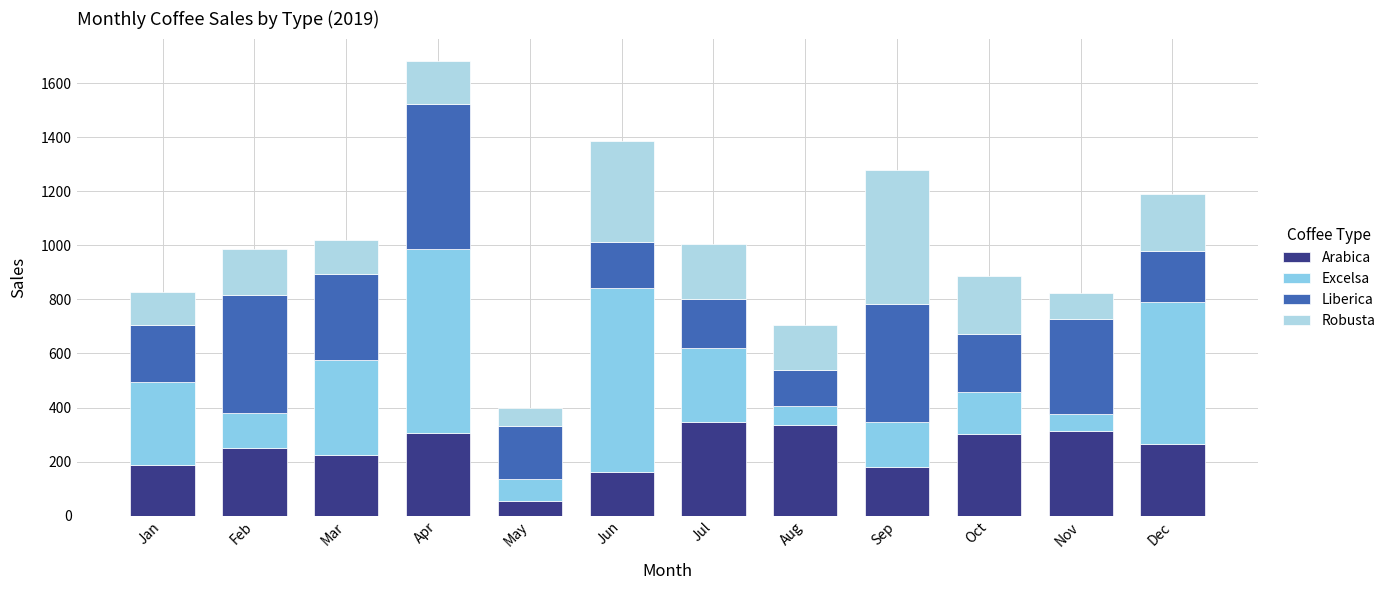

Are the bars grouped side by side (vs. stacked)?

No